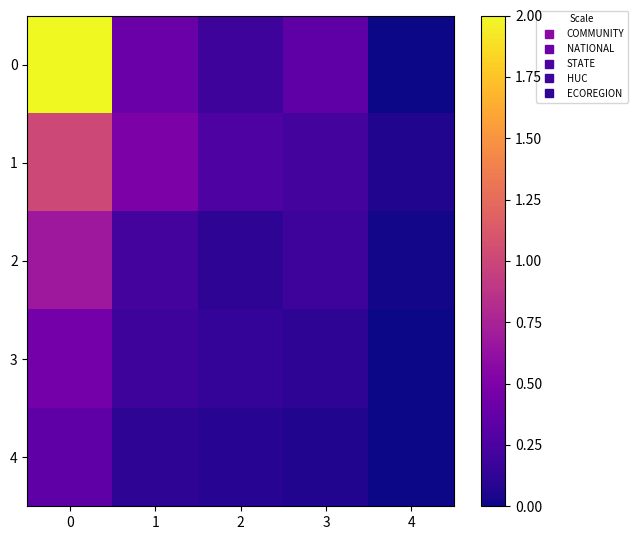

Which series has the widest spread of values?

row_0